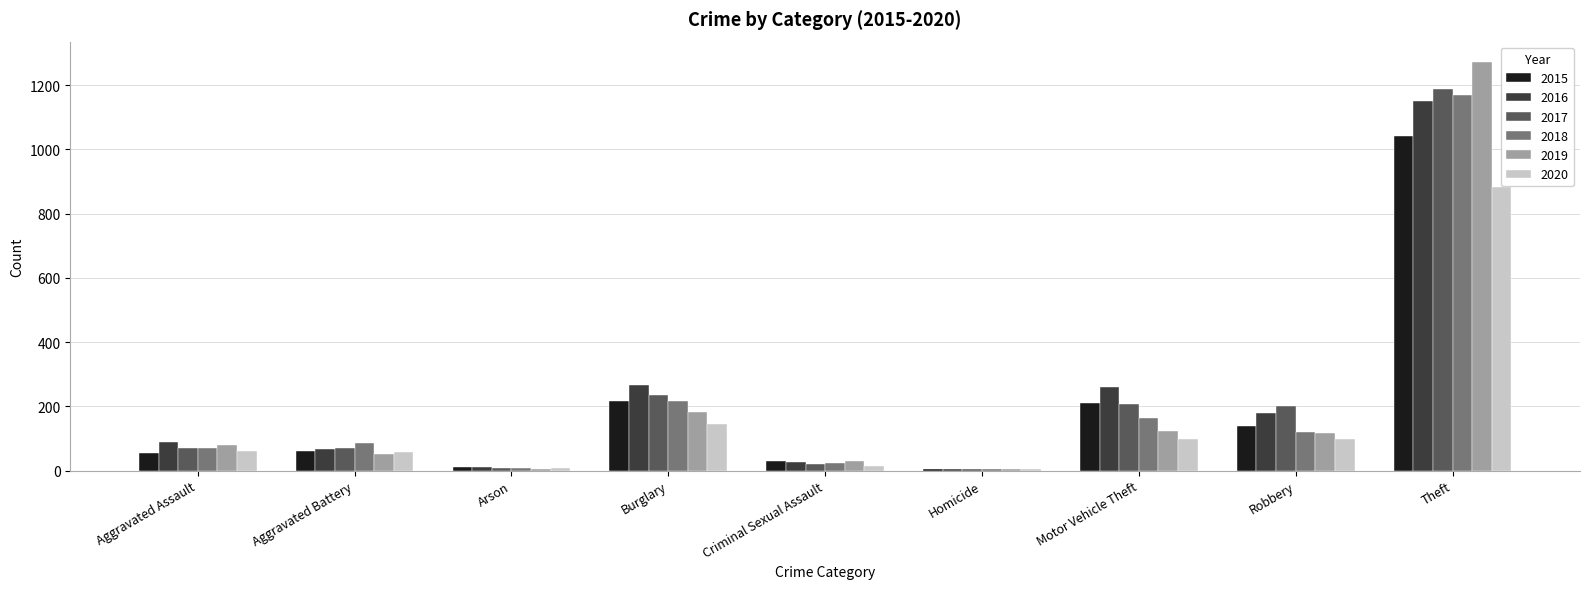

Which series changed the most between Robbery and Theft?

2019